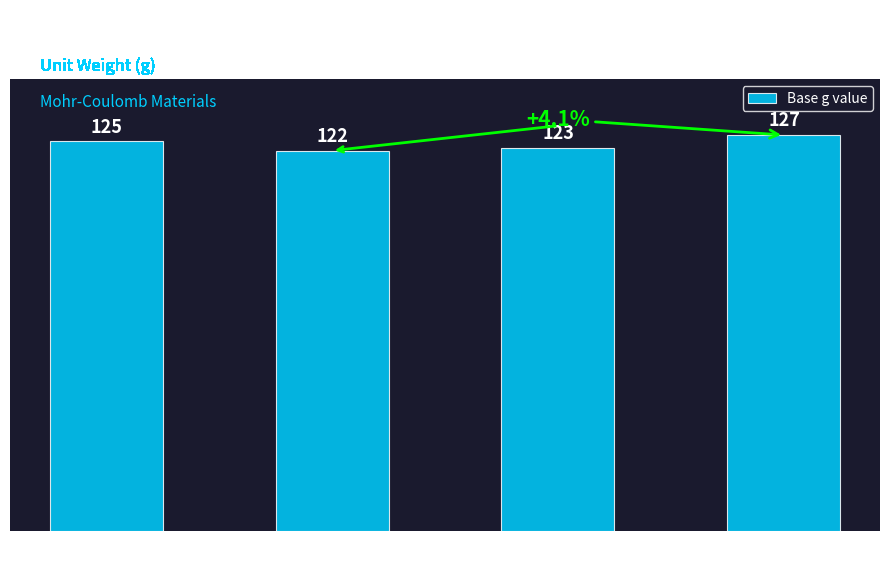

Reading right to left, what are all the values shown in this chart?

127	123	122	125